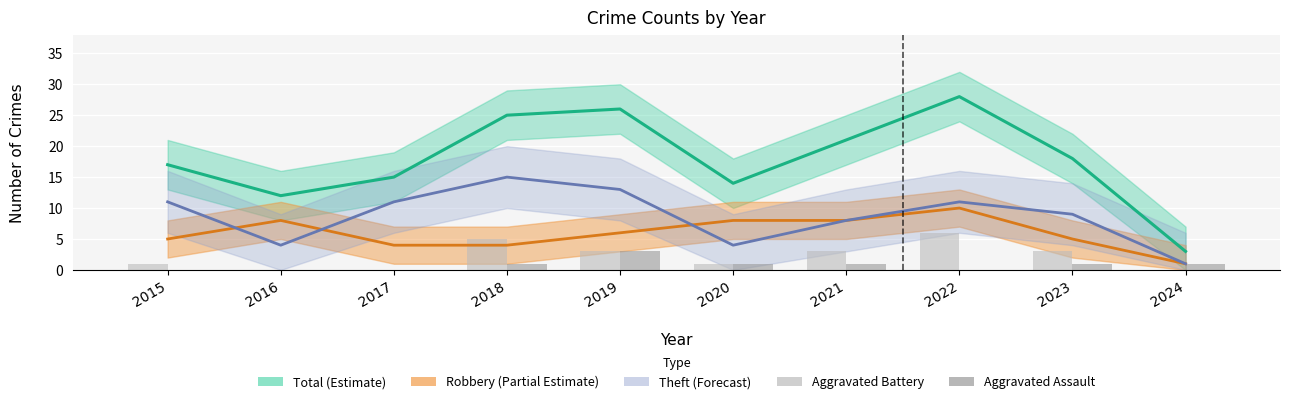

What is the difference between the maximum and minimum values in the Aggravated Battery series?

6